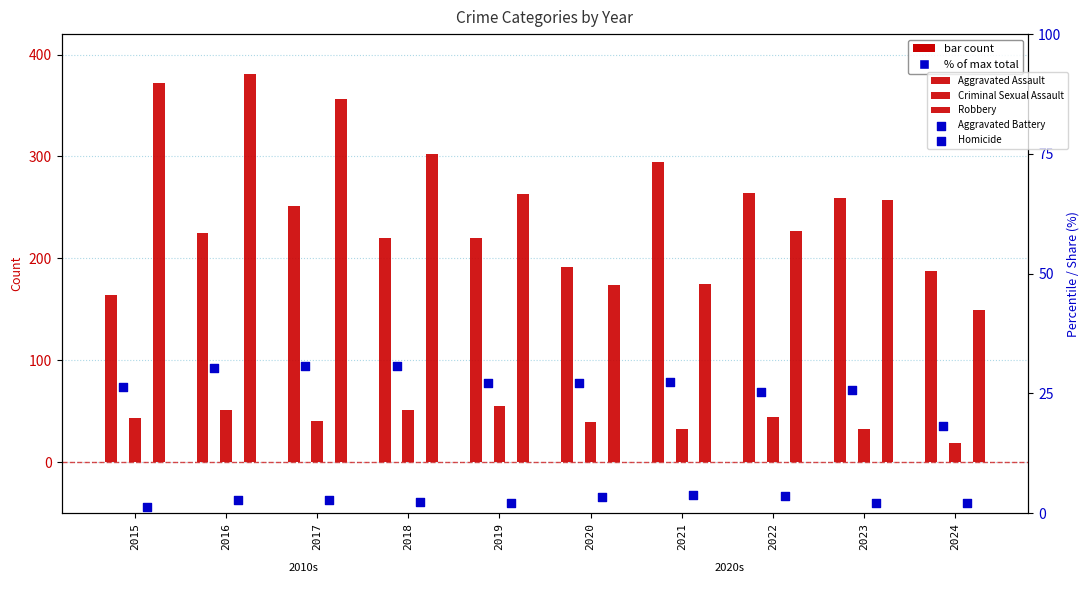

At how many categories does at least one series exceed 296?

4